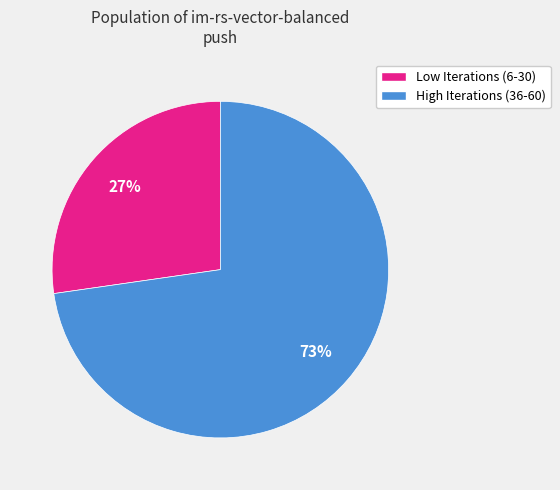

To the nearest percent, what is the average slice percentage?

50%